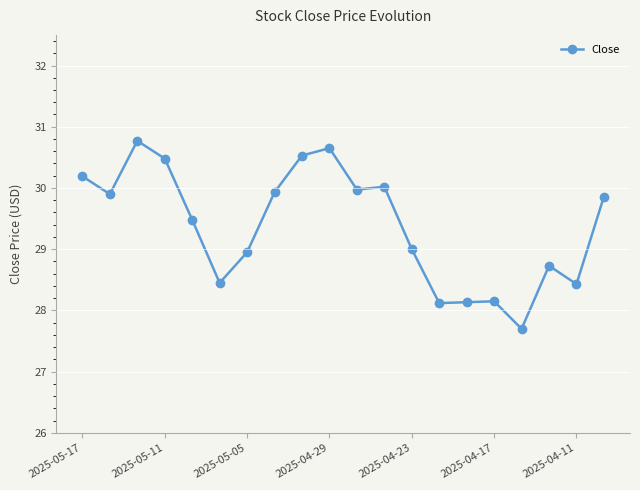

What is the difference between the maximum and minimum values?

3.1